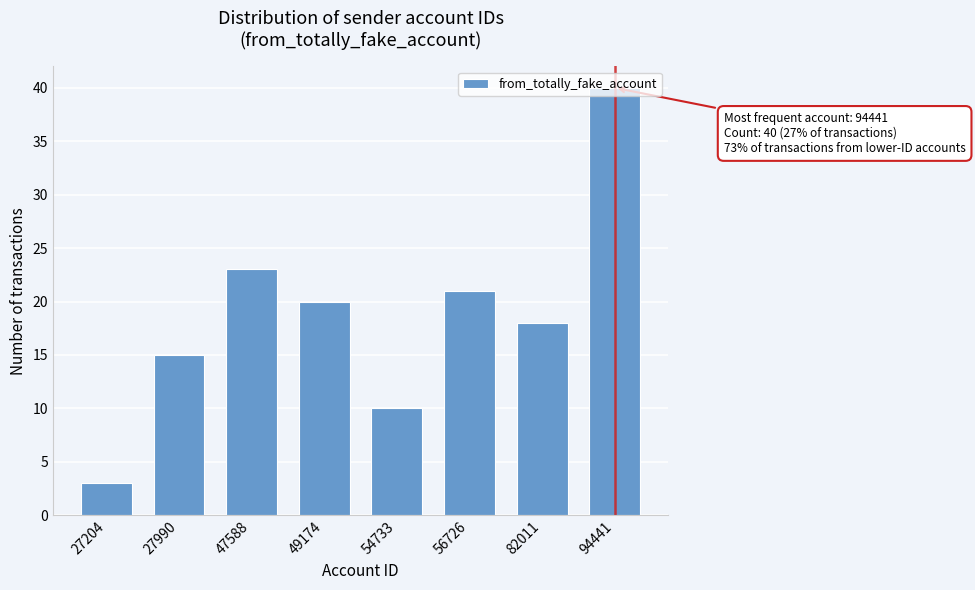

The value at 47588 is 23. True or false?

True